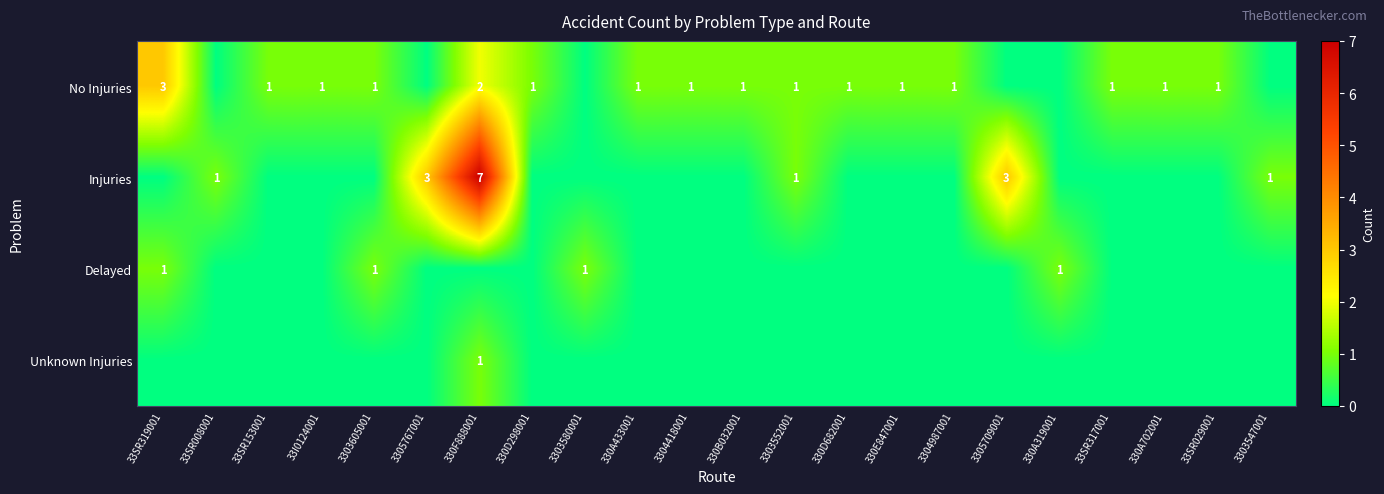

True or false: No Injuries has a value of 0 at 330A702001.

False